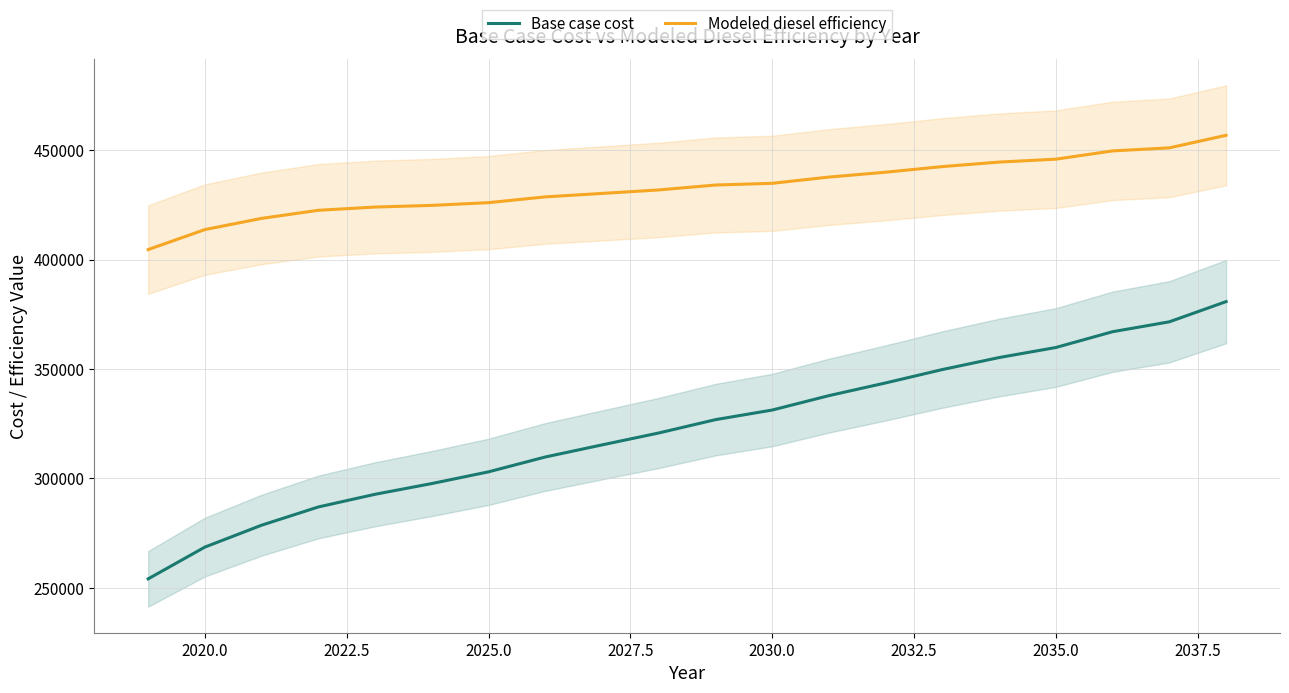

What is the lowest value of the Modeled diesel efficiency series?

404560.3